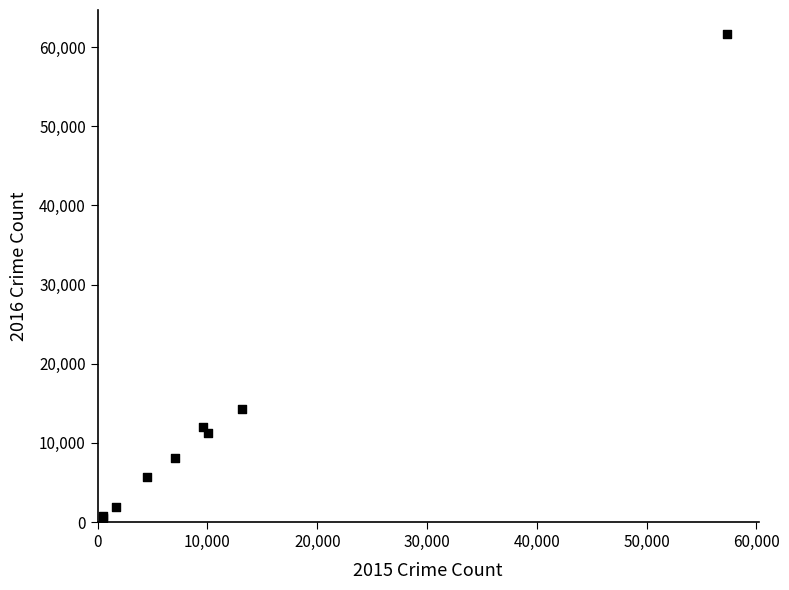

What Y value in the scatter plot is closest to 31068?

14289